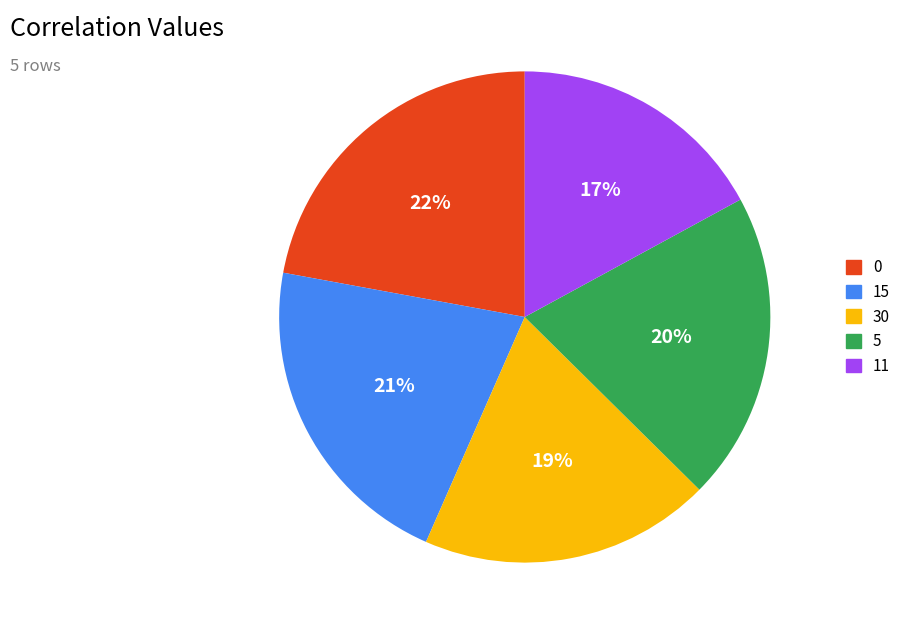

The 5 slice represents 20% of the pie. True or false?

True